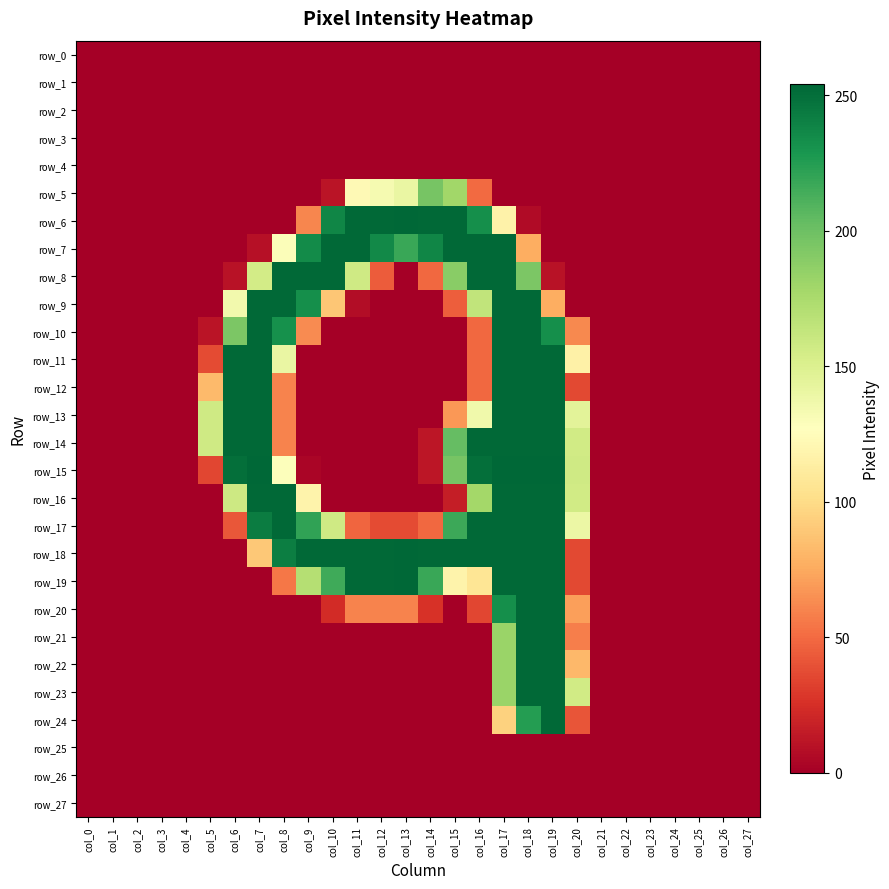

Which label corresponds to the smallest value in the chart?

col_0